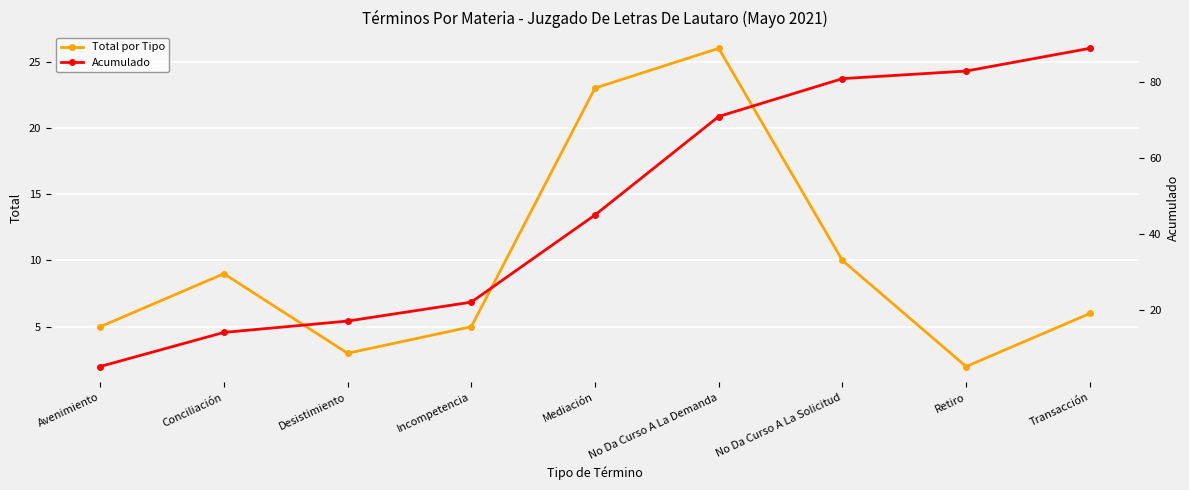

What is the value of the Total por Tipo point at the 4th from the left?

5